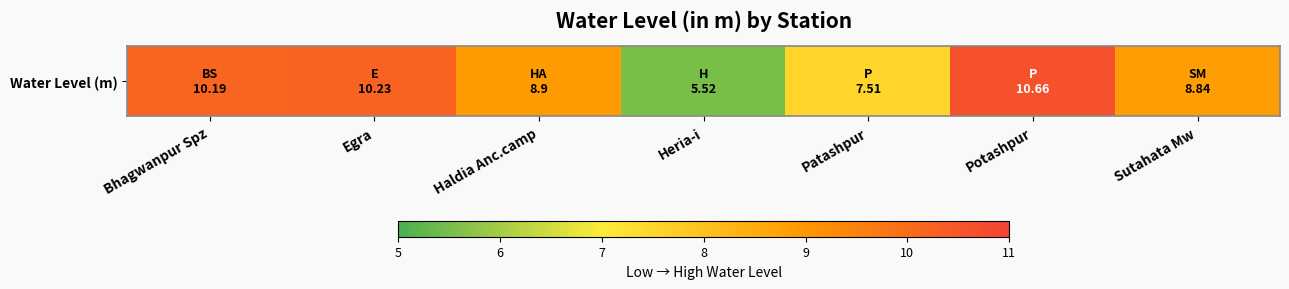

What is the smallest value displayed?

5.5